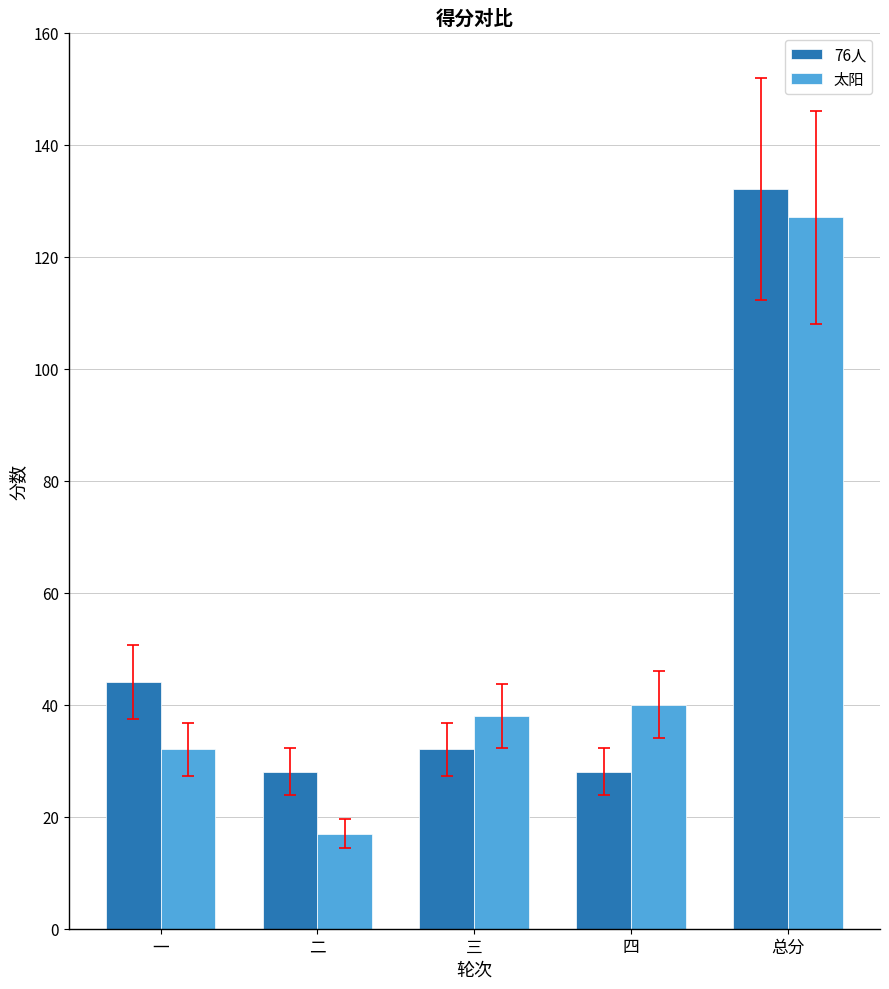

At which label is 太阳 closest to 72?

四